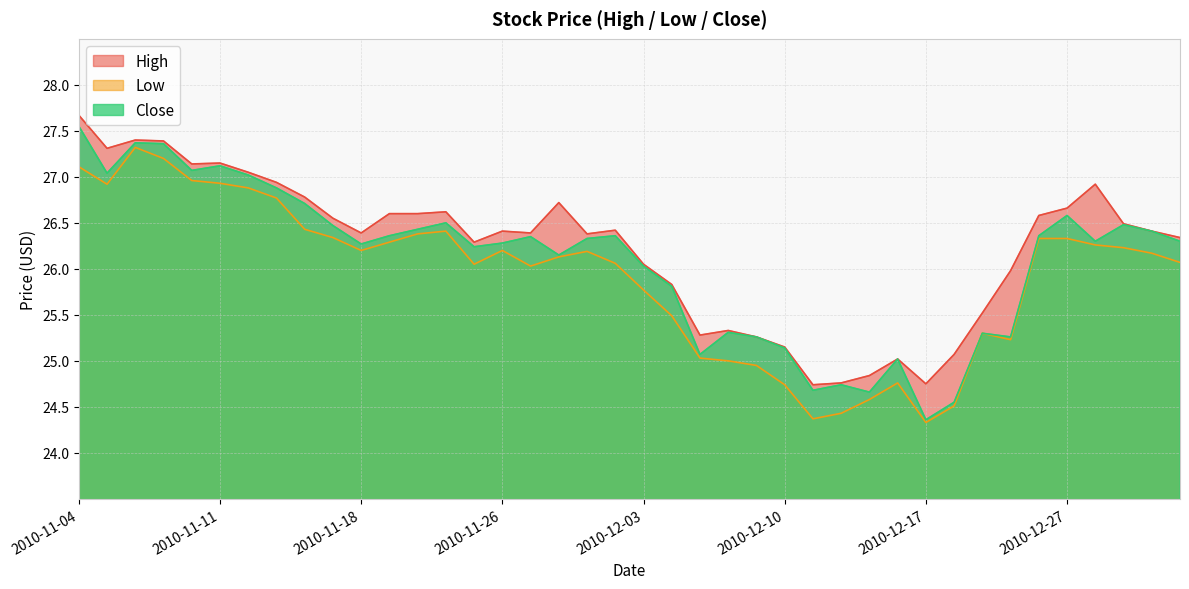

At which category does the chart reach its minimum across all series?

2010-12-17